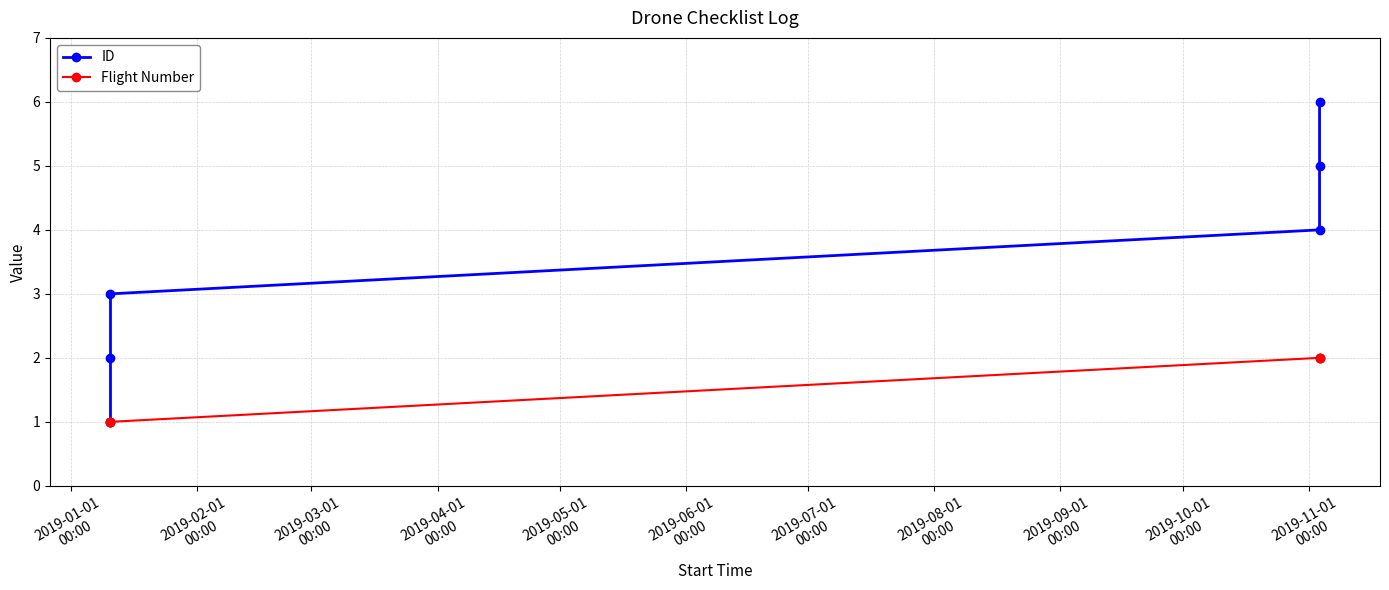

True or false: ID has more than 1 interior local peaks.

False